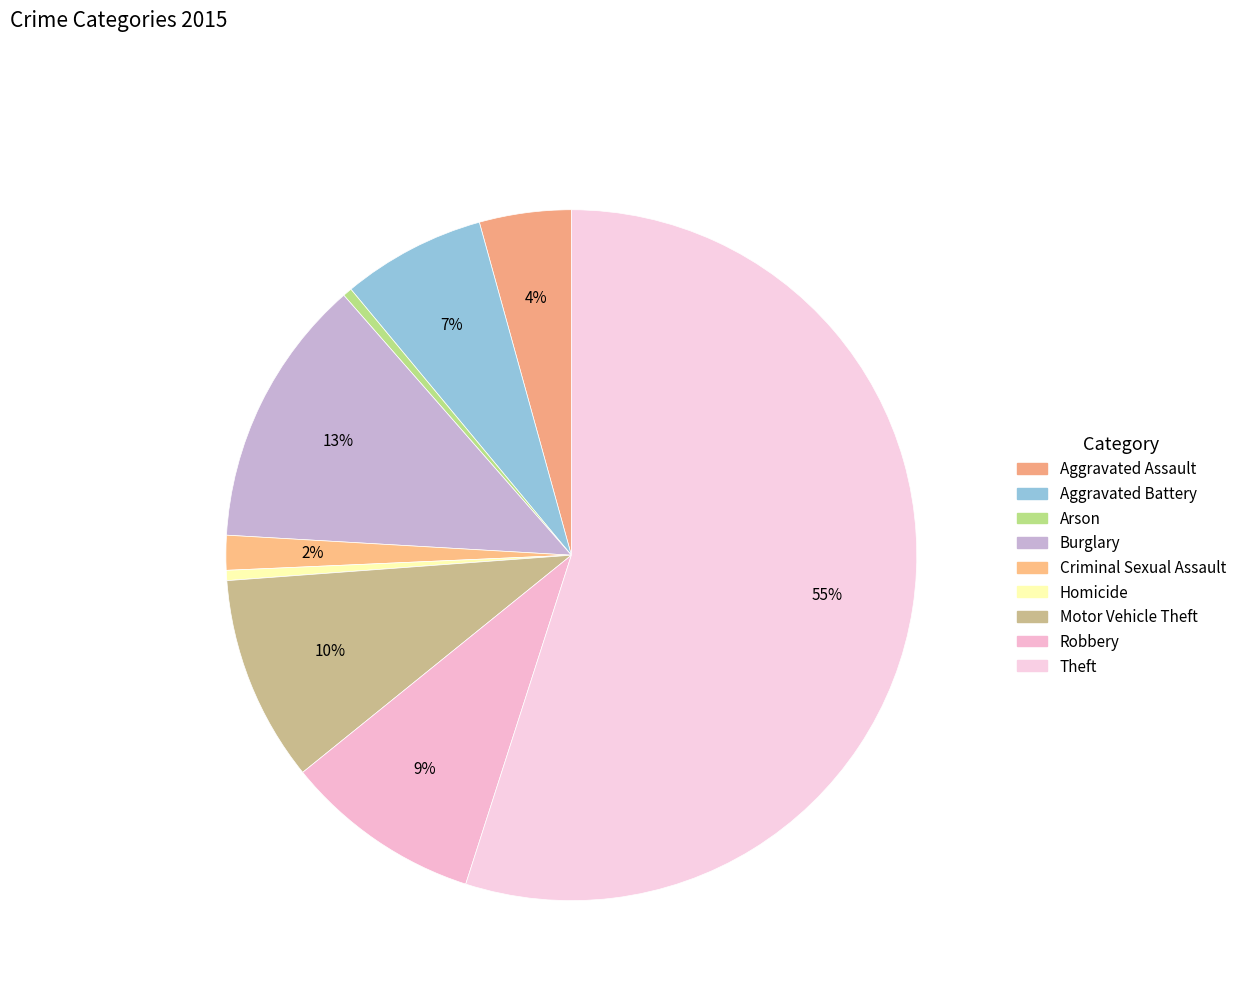

How many segments does this pie chart have?

9